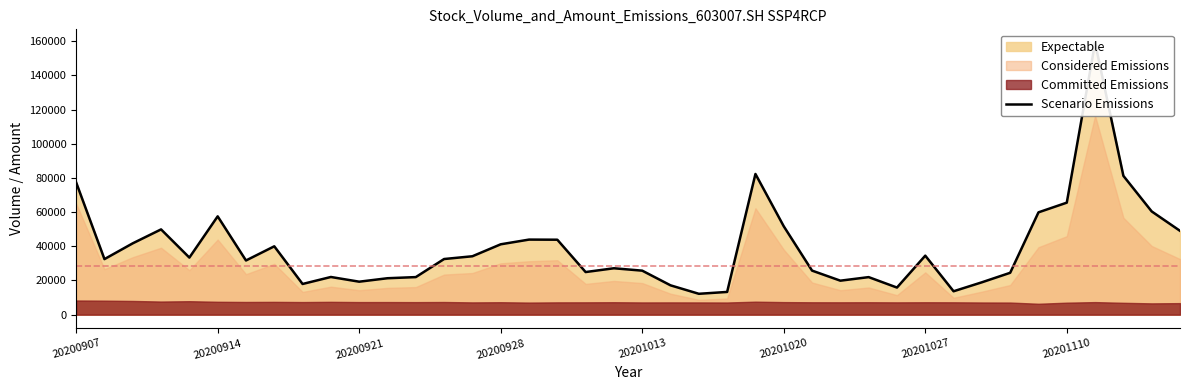

Reading left to right, transcribe all the data shown in this chart.

77389.3	32509.0	41751.5	49897.0	33404.2	57532.9	31707.9	40002.4	17958.9	22051.0	19297.5	21319.2	21985.5	32560.5	34179.0	41176.0	43931.3	43862.0	24937.0	27150.5	25751.7	17165.0	12214.0	13299.2	82334.9	51718.2	25779.5	19888.5	21971.8	15862.5	34526.5	13687.0	18939.5	24502.0	59878.9	65543.0	159018.4	81227.5	60413.3	49058.7